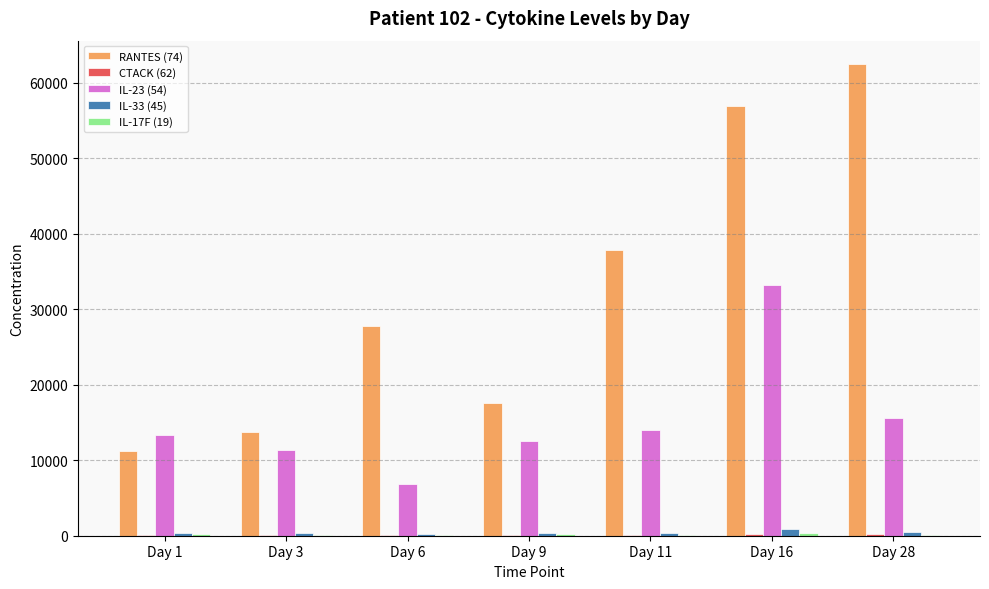

What is the sum of all IL-33 (45) values?

3101.7